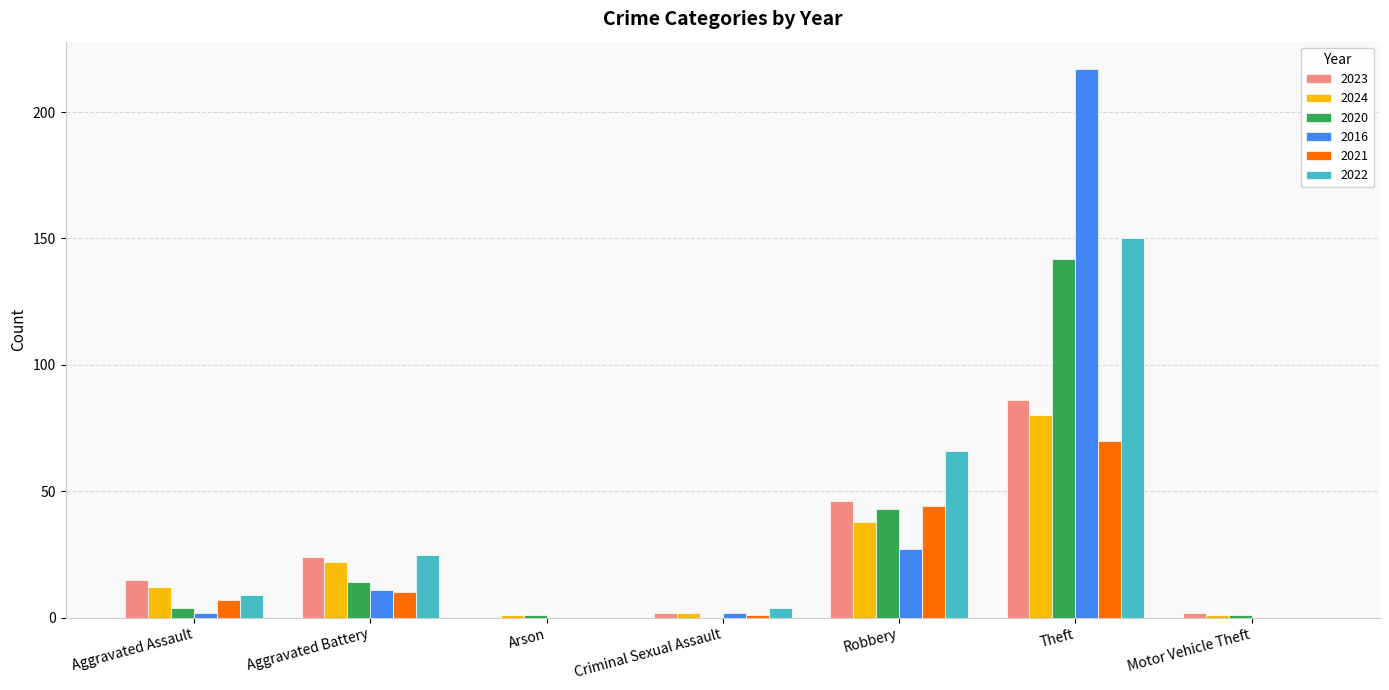

How many distinct data groups are displayed?

6